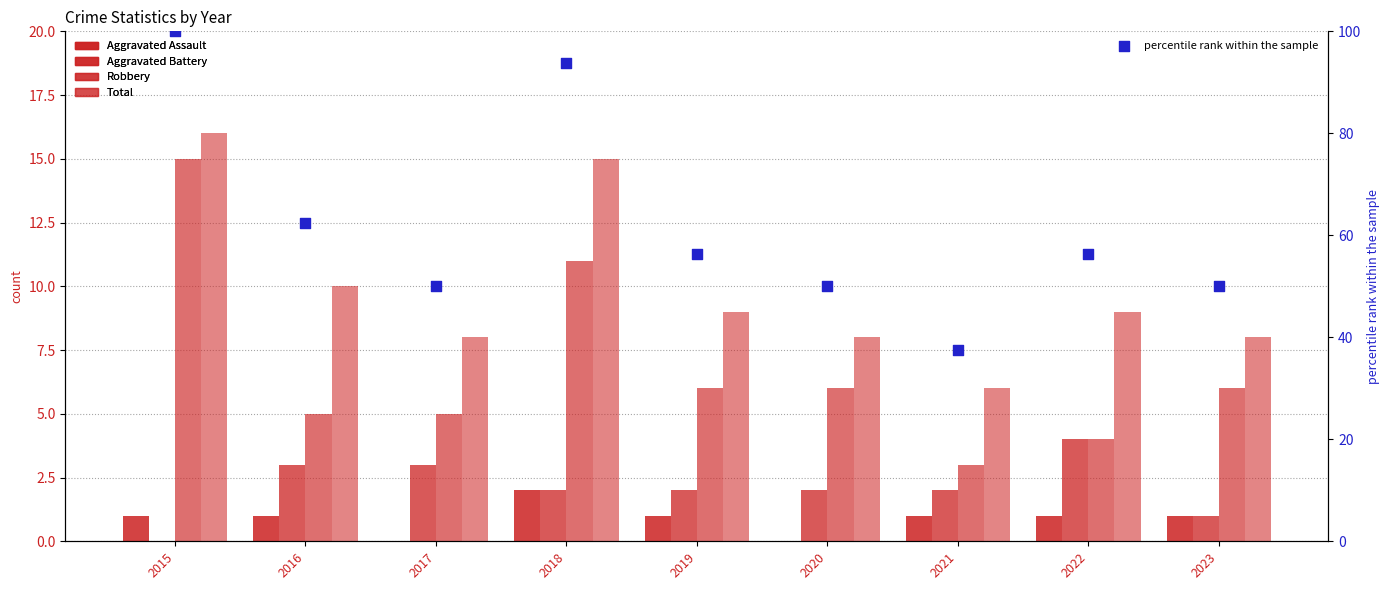

Which series reaches the minimum Y coordinate?

Aggravated Assault